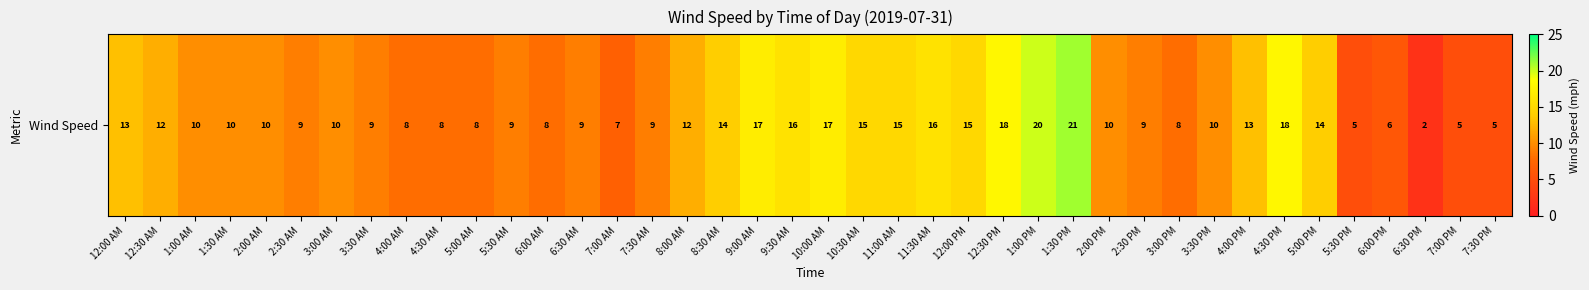

Is it true that the value at 12:30 AM is 6?

False